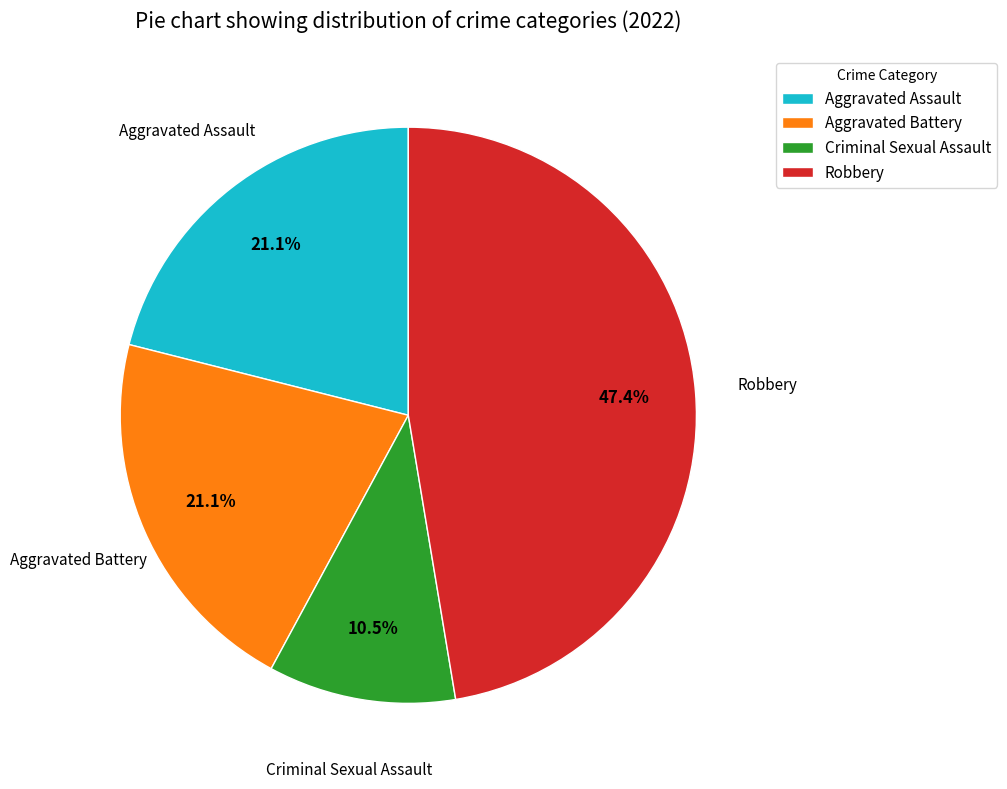

Which has a higher value, Criminal Sexual Assault or Robbery?

Robbery